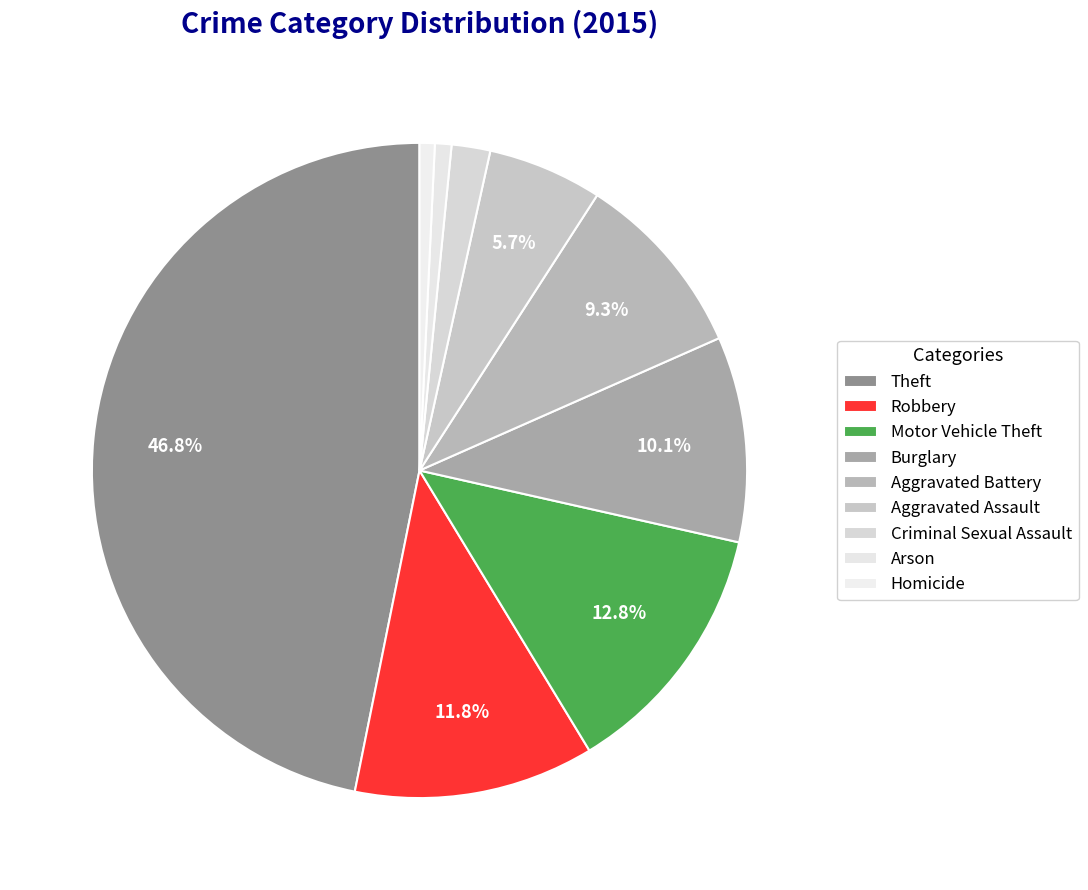

Which category has the smallest portion of the pie?

Homicide